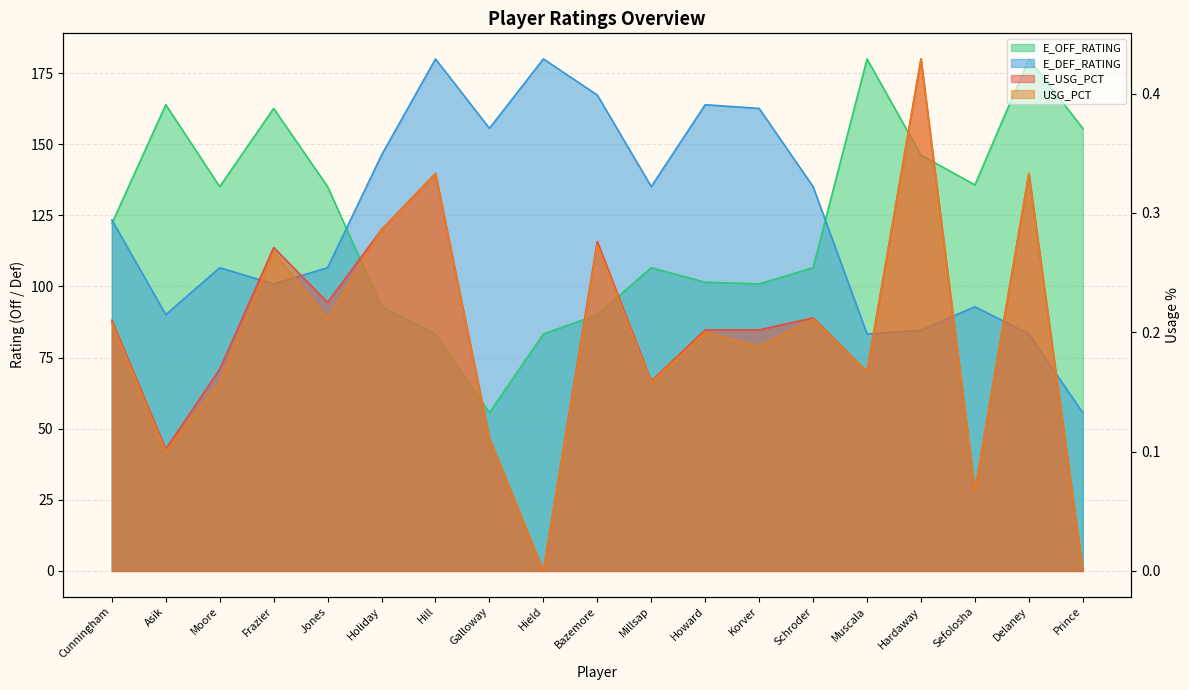

What is the value of the E_OFF_RATING point at the 3rd from the left?

135.1